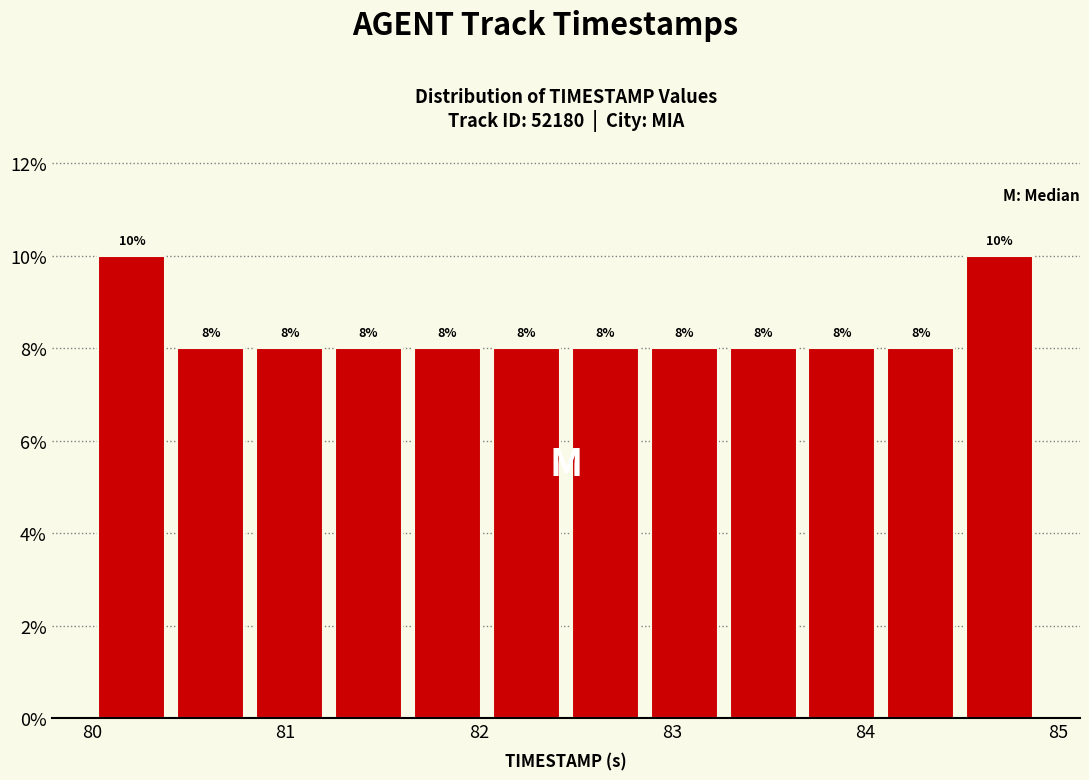

Reading left to right, list every bar in this chart as the range it spans on the x-axis followed by its height. The bar edges are not printed on the chart, so give them approximately, as read against the axis.

80.0 to 80.4: 10
80.4 to 80.8: 8
80.8 to 81.2: 8
81.2 to 81.6: 8
81.6 to 82.0: 8
82.0 to 82.5: 8
82.5 to 82.9: 8
82.9 to 83.3: 8
83.3 to 83.7: 8
83.7 to 84.1: 8
84.1 to 84.5: 8
84.5 to 84.9: 10